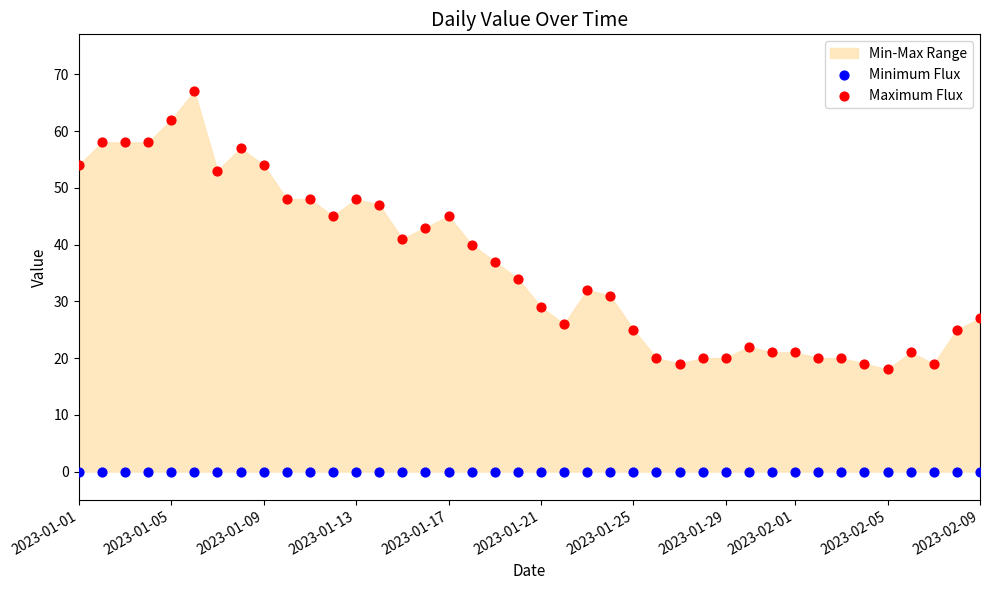

Which series contains the highest Y value?

Maximum Flux